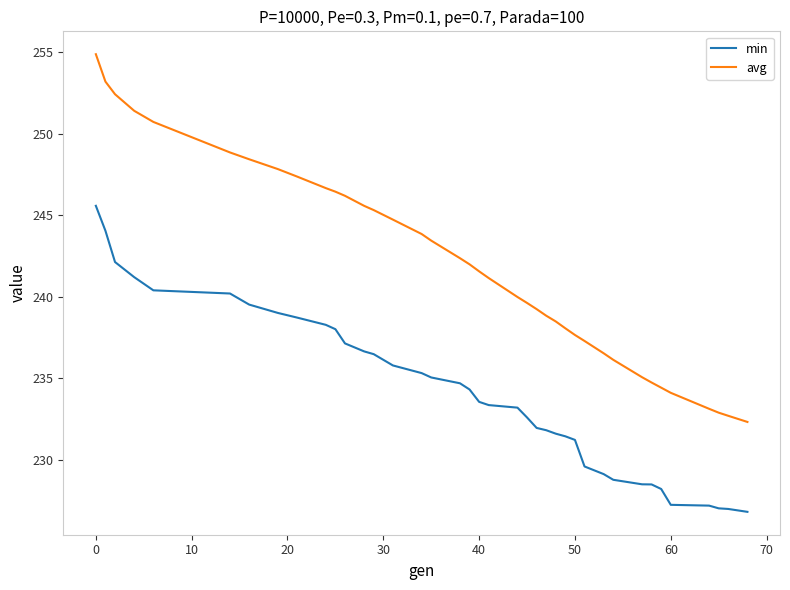

True or false: min and avg intersect in this chart.

False